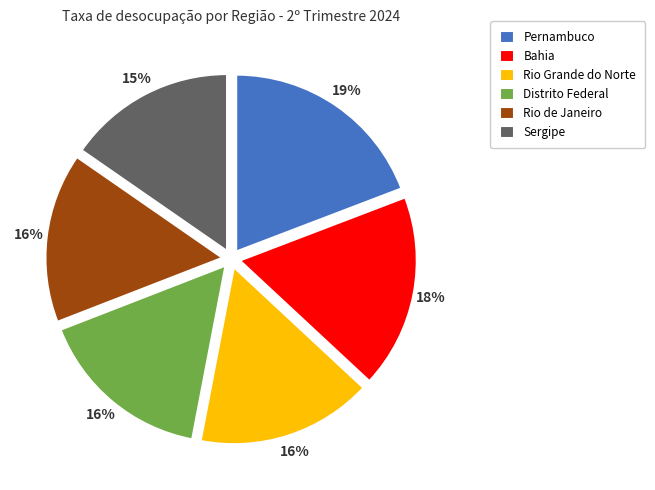

To the nearest percent, what portion does Rio de Janeiro represent?

16%